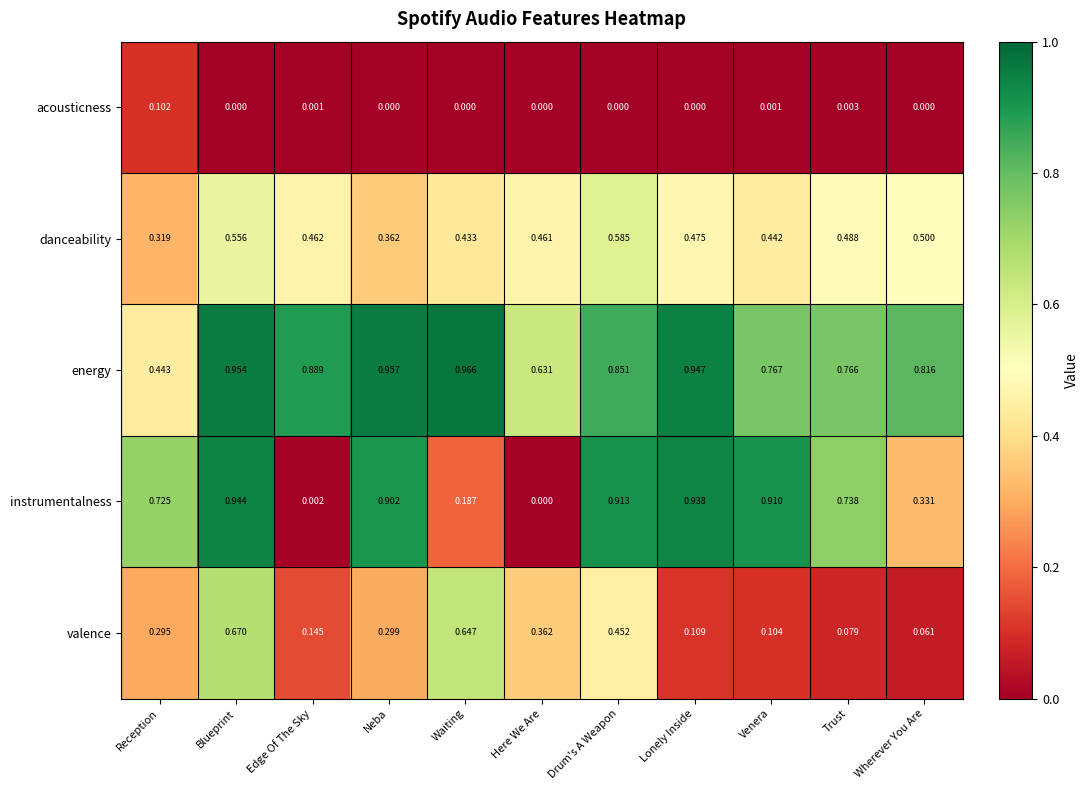

Which series has the largest range (max minus min)?

instrumentalness